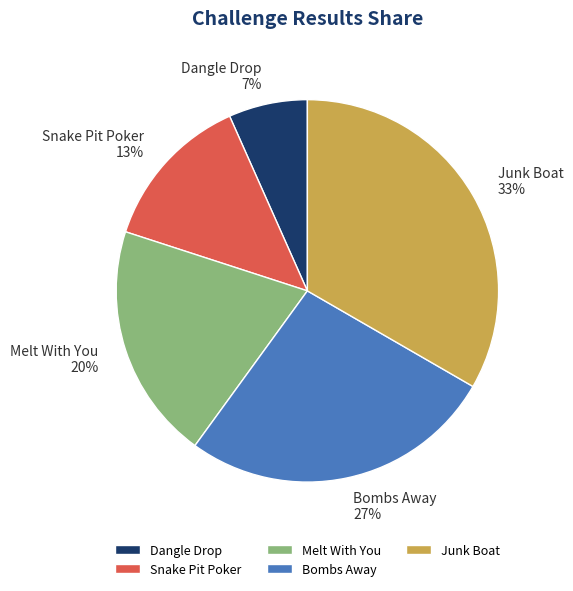

Does Dangle Drop represent more than half of the total?

No